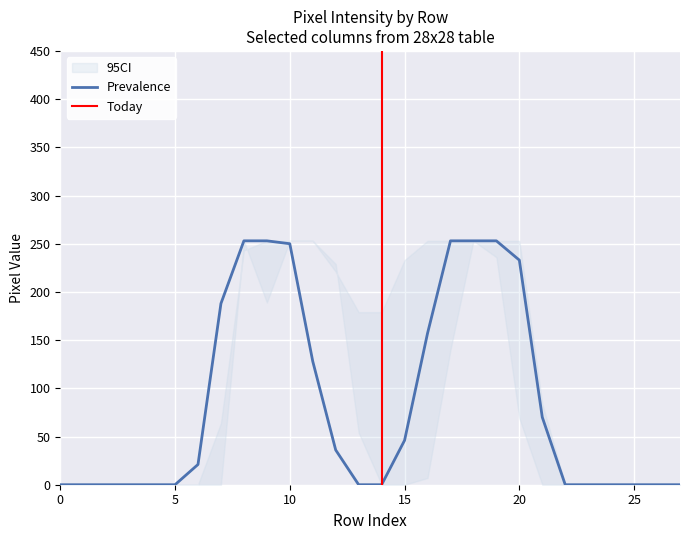

What is the spread (max minus min) of values at 18?

203